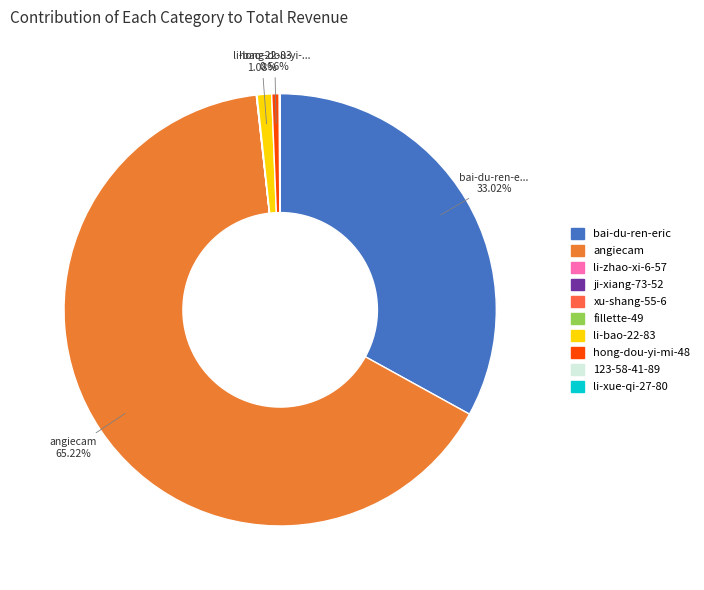

The li-bao-22-83 slice represents 1% of the pie. True or false?

True